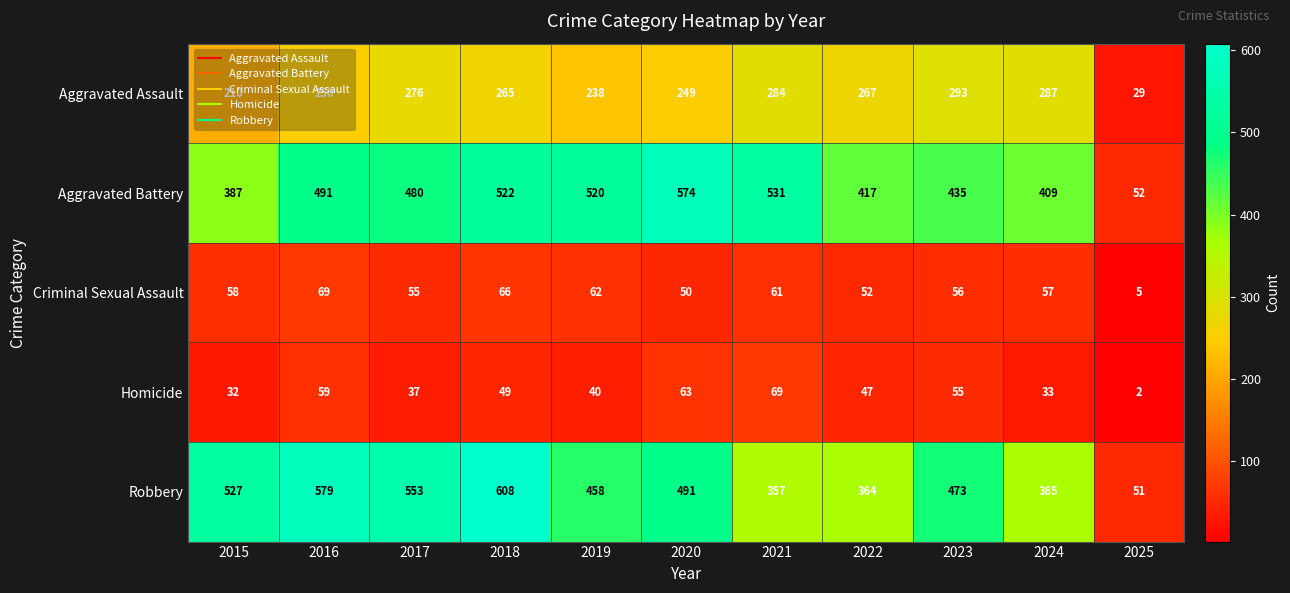

What is the average value of the Aggravated Assault series?

241